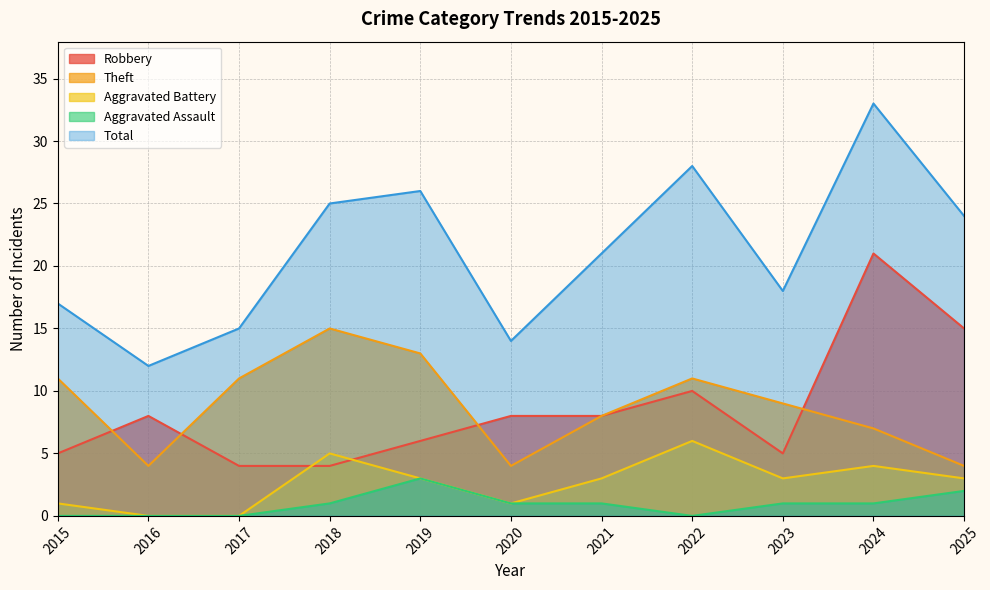

Where is Aggravated Assault nearest to the value 1?

2018